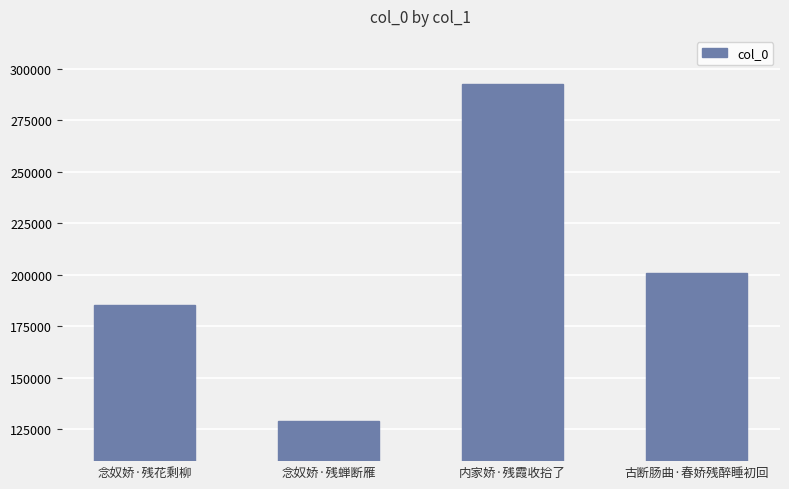

What is the smallest value displayed?

128996